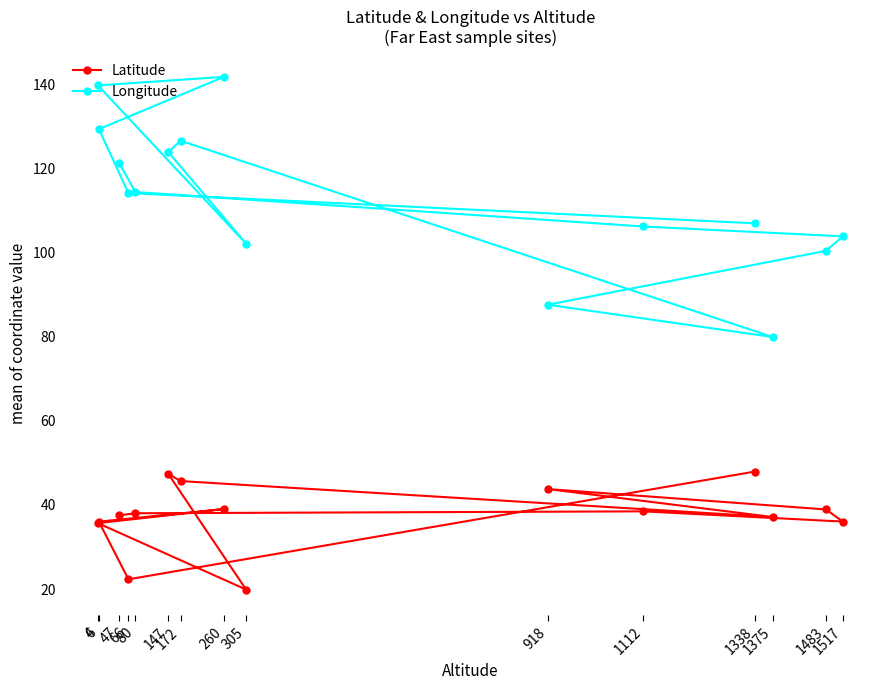

Is it true that Latitude equals 35.7 at 4?

True